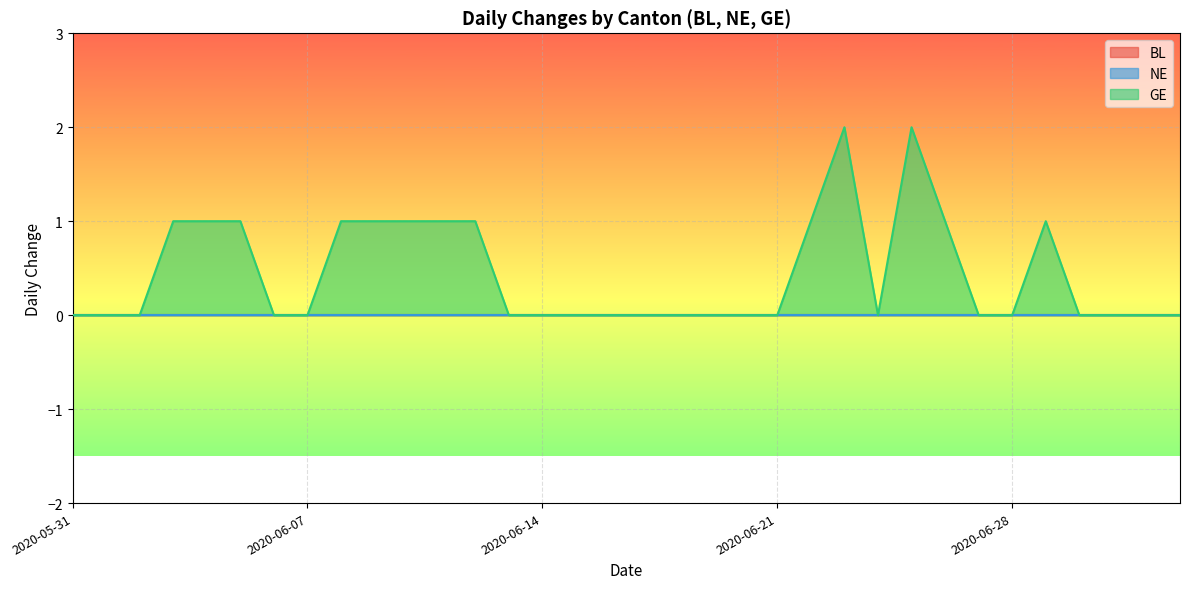

The BL series shows 0 at 2020-06-08. True or false?

True